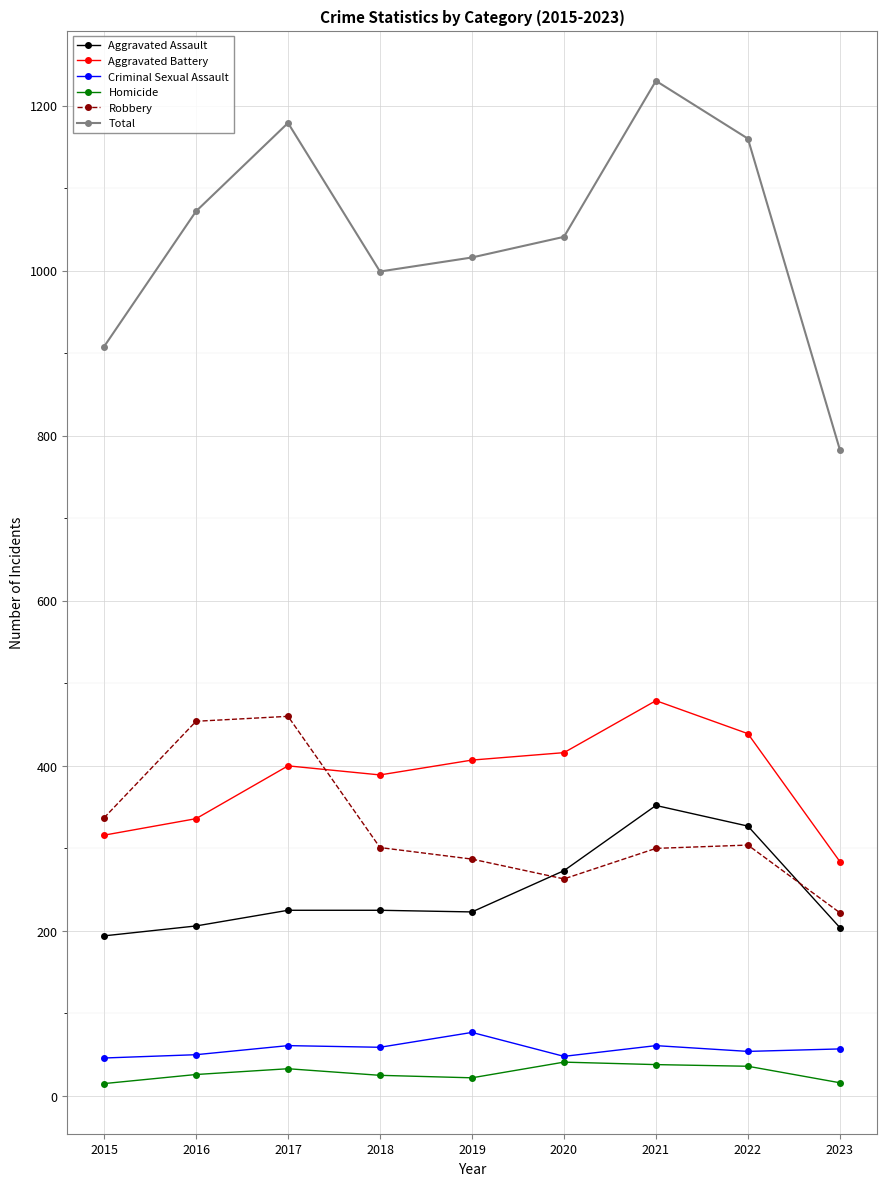

Where does the Total series first go above 1041?

2016